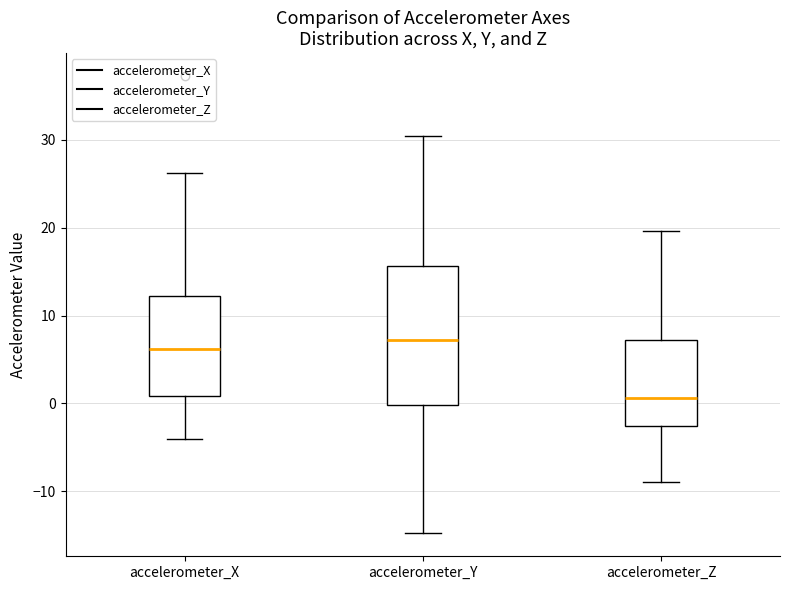

Reading left to right, read every box against the y-axis: the position of its median line, the range the box covers, and the ends of its whiskers. The values are not printed on the chart, so give them approximately, as read against the axis.

accelerometer_X: median 6, box 1 to 12, whiskers -4 to 26
accelerometer_Y: median 7, box 0 to 16, whiskers -15 to 30
accelerometer_Z: median 1, box -3 to 7, whiskers -9 to 20